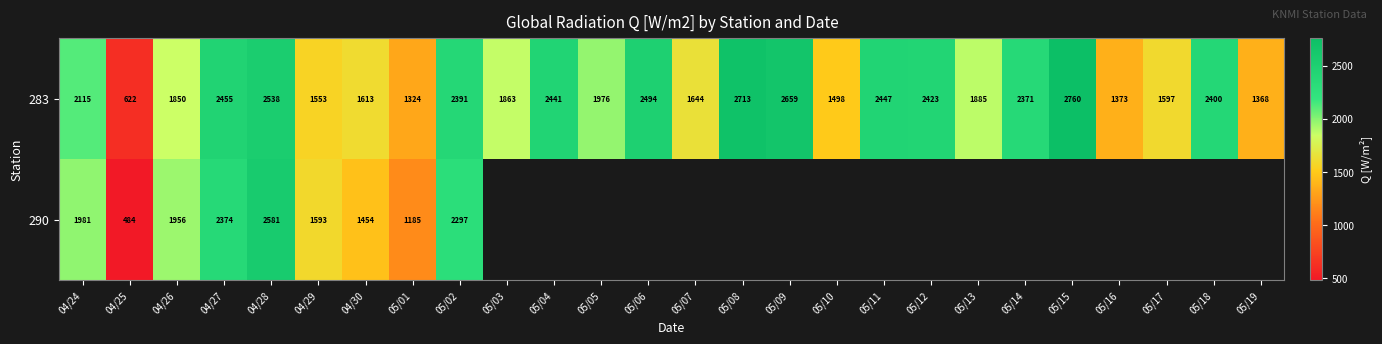

The value of 283 at 04/26 is 3044.8. True or false?

False